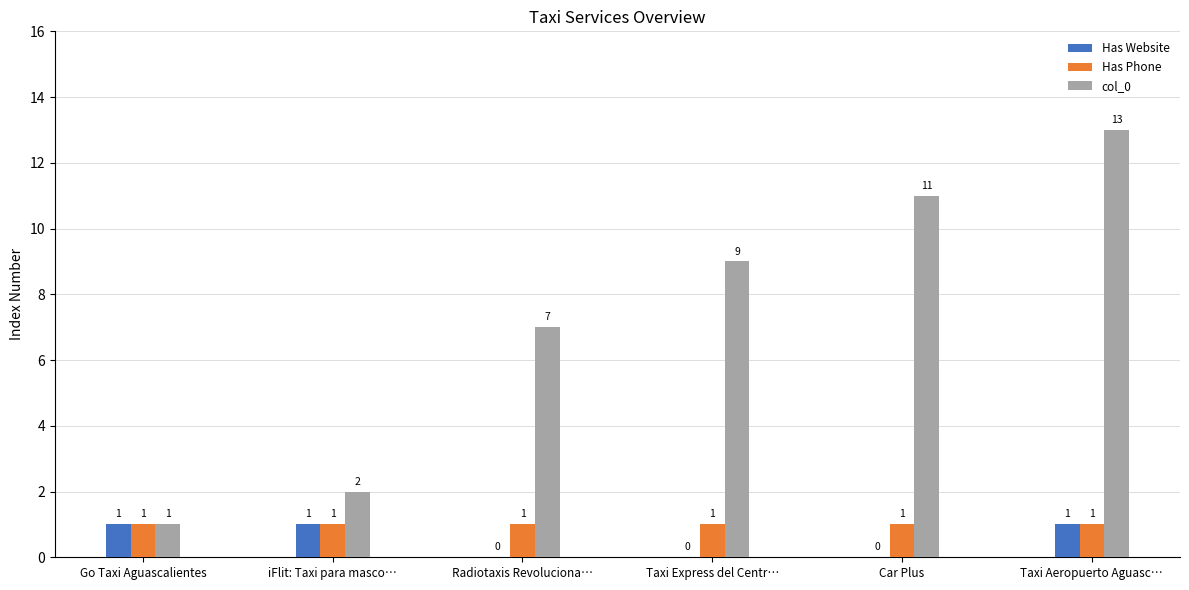

Which series has the largest total across all categories?

col_0